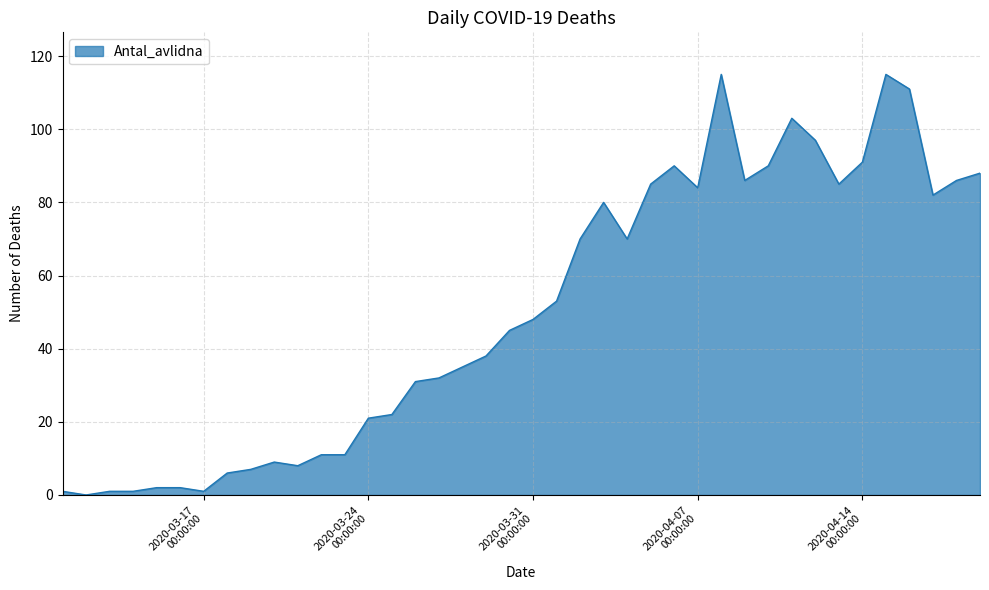

Does the chart display data point markers on the line(s)?

No